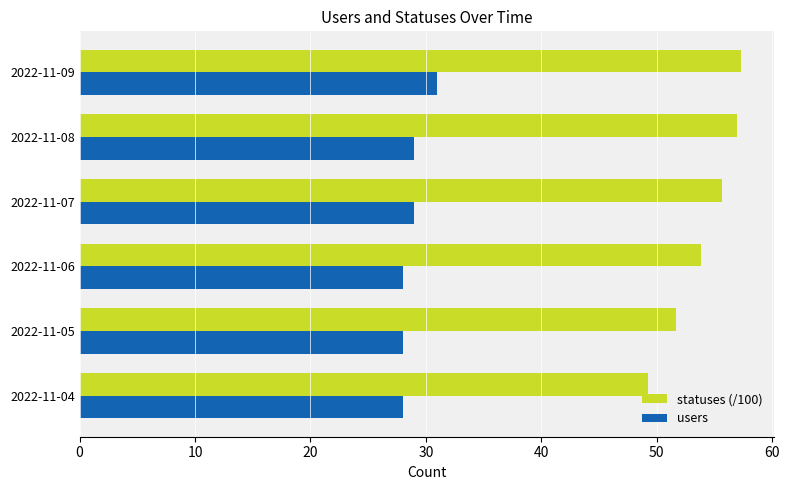

Is the value of statuses (/100) at 2022-11-07 greater than the value of users at 2022-11-08?

Yes